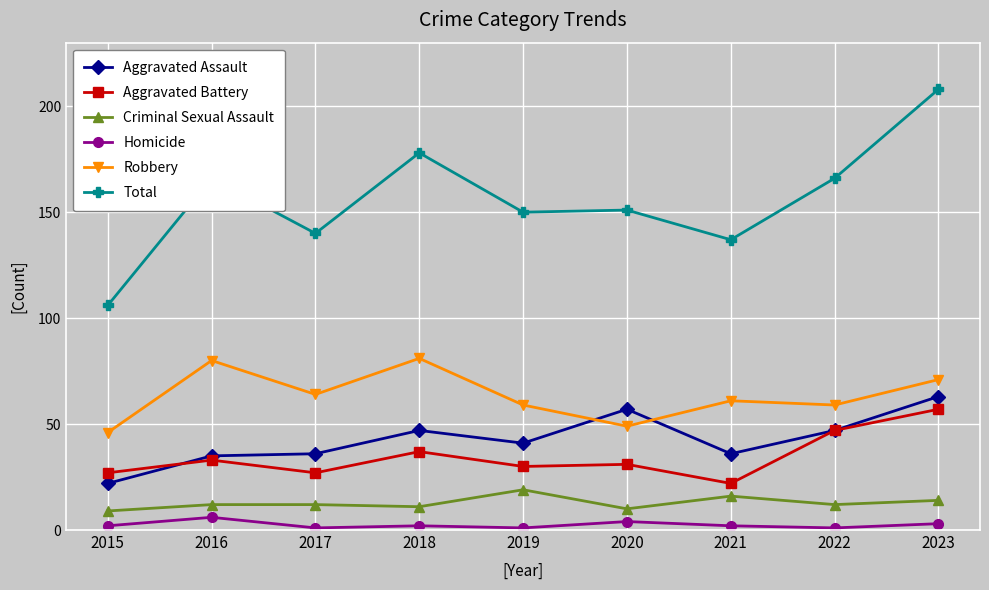

How many data points does each series have?

9